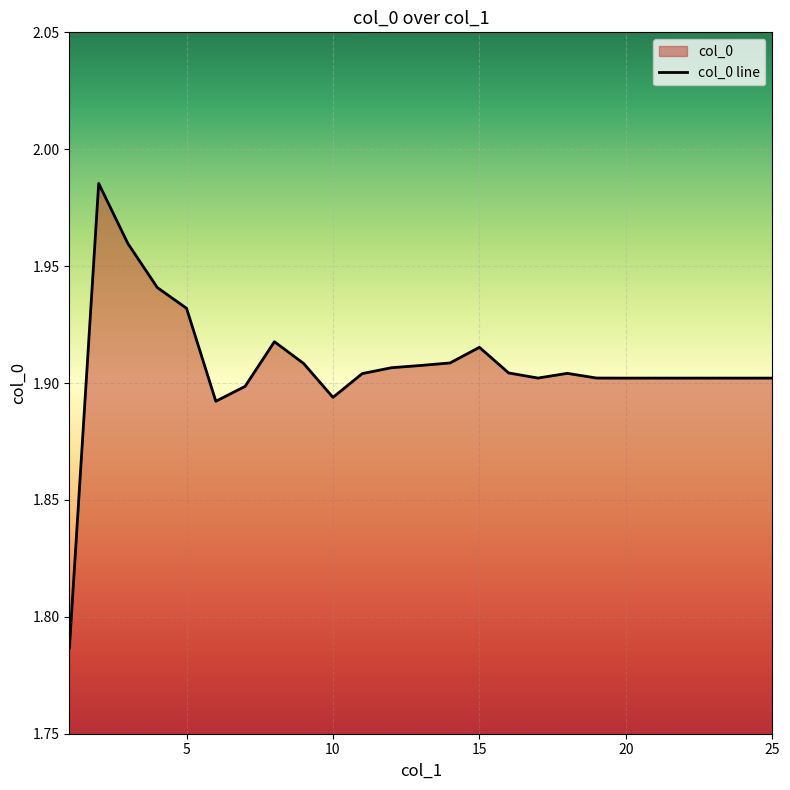

Reading left to right, transcribe all the data shown in this chart.

1=1.8	2=2.0	3=2.0	4=1.9	5=1.9	6=1.9	7=1.9	8=1.9	9=1.9	10=1.9	11=1.9	12=1.9	13=1.9	14=1.9	15=1.9	16=1.9	17=1.9	18=1.9	19=1.9	20=1.9	21=1.9	22=1.9	23=1.9	24=1.9	25=1.9